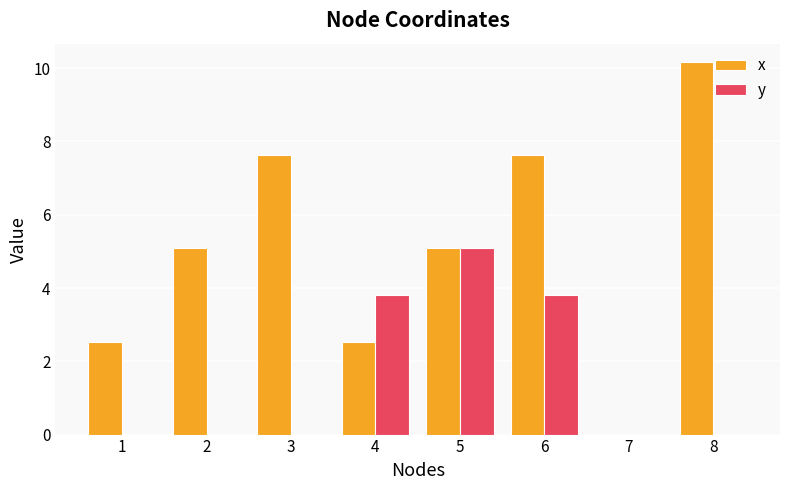

Does the chart contain stacked bars?

No